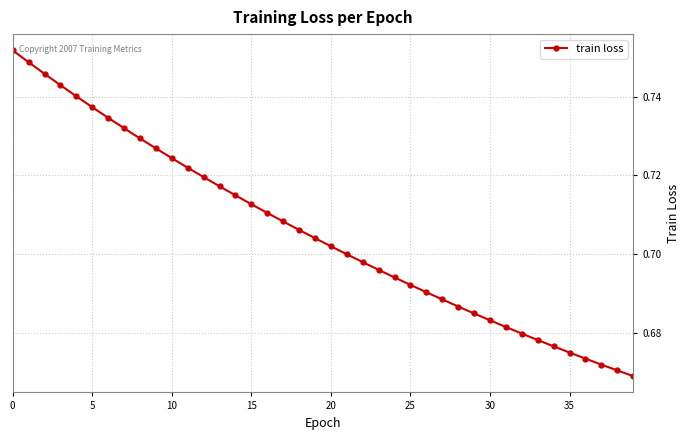

Count the values in the range 0 to 1.

40